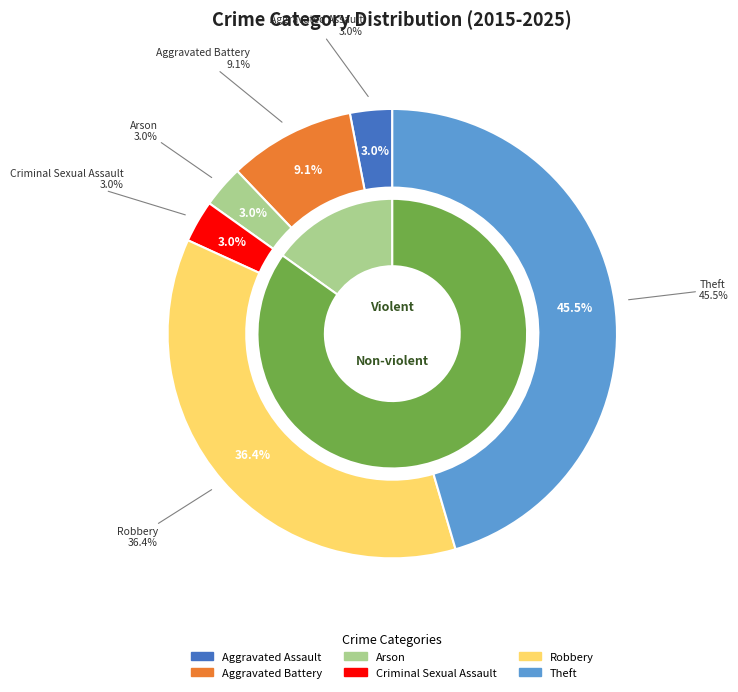

How many segments does this pie chart have?

6